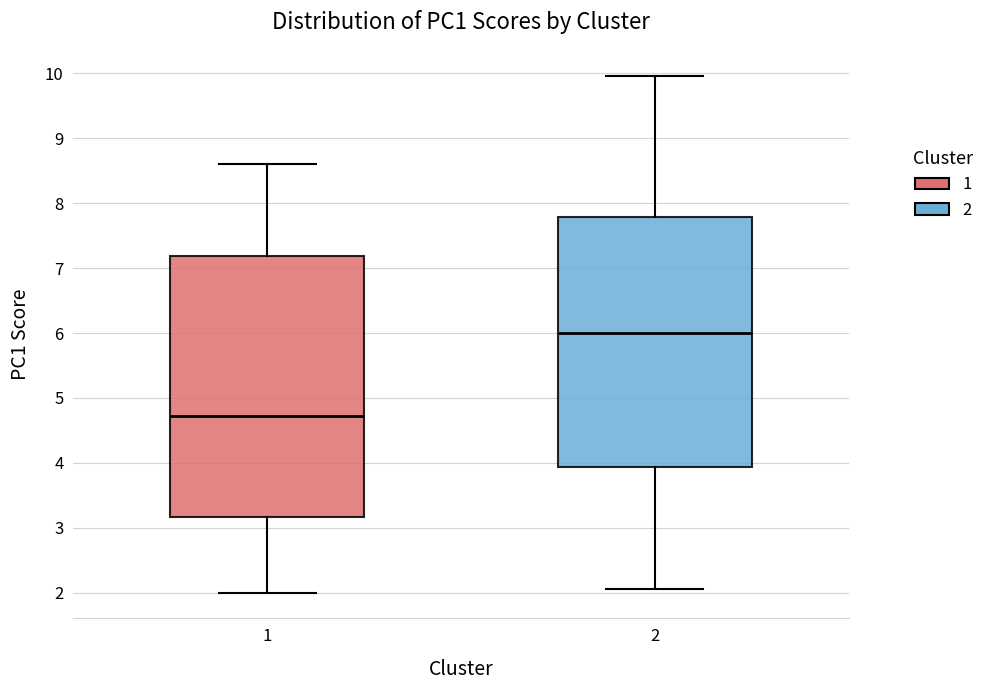

Reading left to right, read every box against the y-axis: the position of its median line, the range the box covers, and the ends of its whiskers. The values are not printed on the chart, so give them approximately, as read against the axis.

1: median 4.7, box 3.2 to 7.2, whiskers 2.0 to 8.6
2: median 6.0, box 3.9 to 7.8, whiskers 2.1 to 10.0